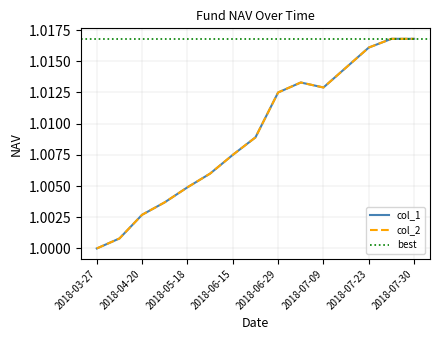

Reading left to right, what are all the values shown in this chart?

col_1: 2018-03-27=1.0	2018-04-04=1.0	2018-04-20=1.0	2018-05-04=1.0	2018-05-18=1.0	2018-06-01=1.0	2018-06-15=1.0	2018-06-27=1.0	2018-06-29=1.0	2018-07-03=1.0	2018-07-09=1.0	2018-07-17=1.0	2018-07-23=1.0	2018-07-27=1.0	2018-07-30=1.0
col_2: 2018-03-27=1.0	2018-04-04=1.0	2018-04-20=1.0	2018-05-04=1.0	2018-05-18=1.0	2018-06-01=1.0	2018-06-15=1.0	2018-06-27=1.0	2018-06-29=1.0	2018-07-03=1.0	2018-07-09=1.0	2018-07-17=1.0	2018-07-23=1.0	2018-07-27=1.0	2018-07-30=1.0